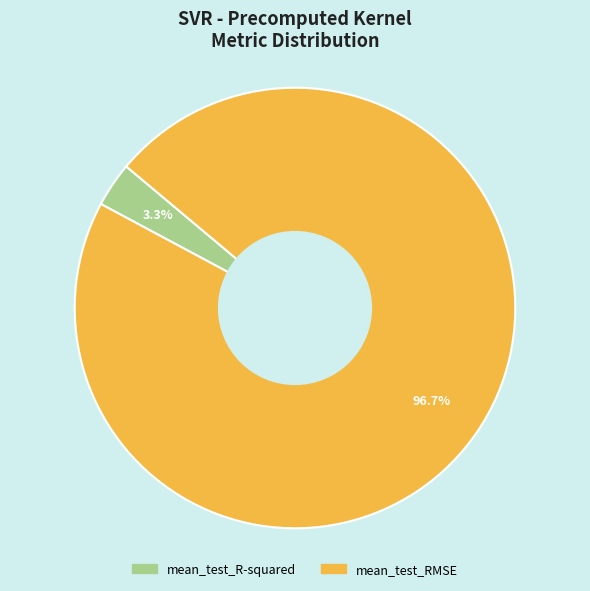

To the nearest percent, what is the difference between the largest and smallest slice percentages?

93%